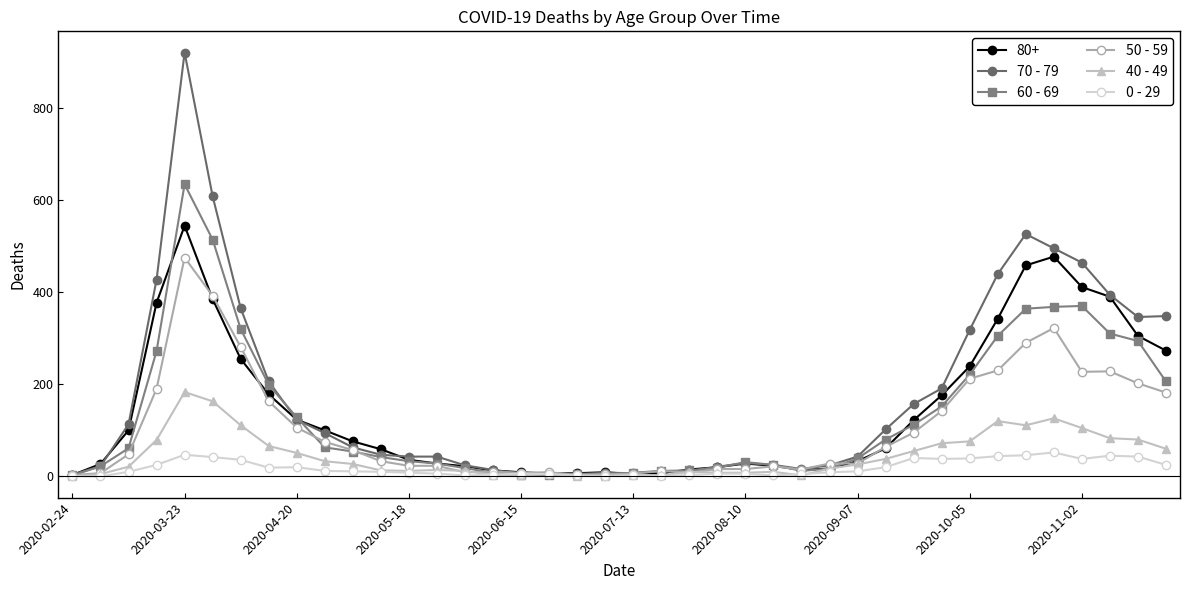

List the series in order of their peak value, highest first.

70 - 79, 60 - 69, 80+, 50 - 59, 40 - 49, 0 - 29